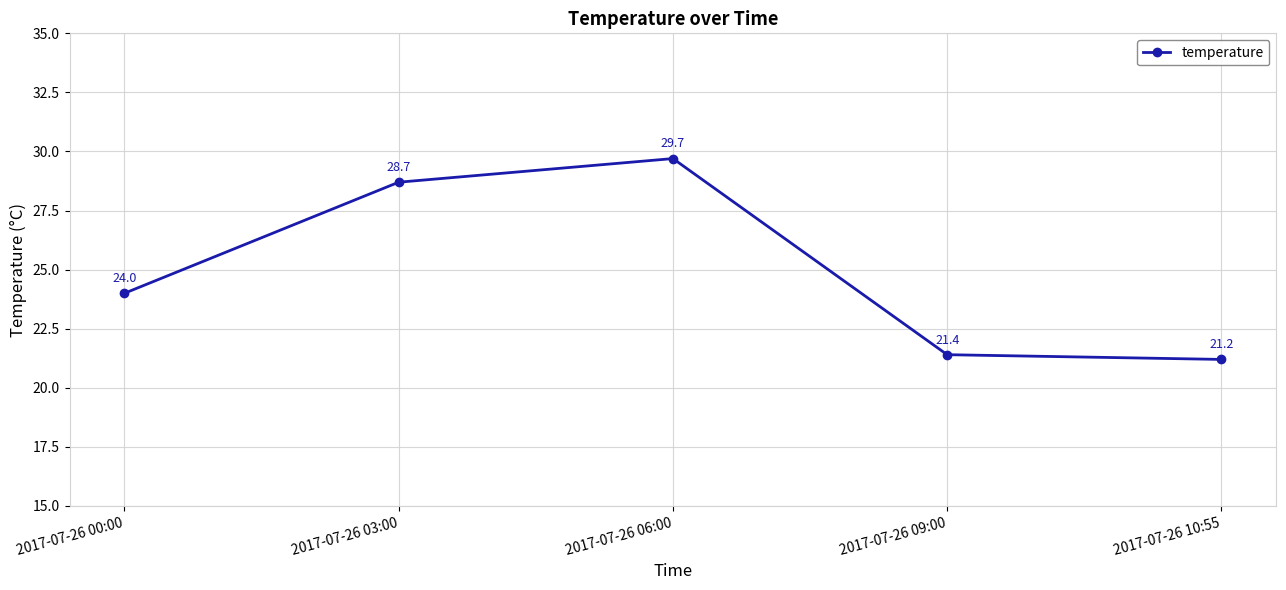

How many categories are shown in the chart?

5